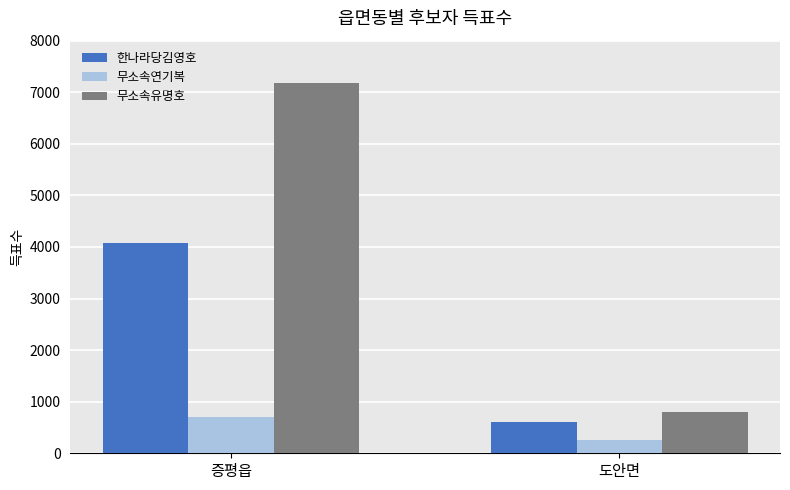

Rank the series by their maximum value, from highest to lowest.

무소속유명호, 한나라당김영호, 무소속연기복